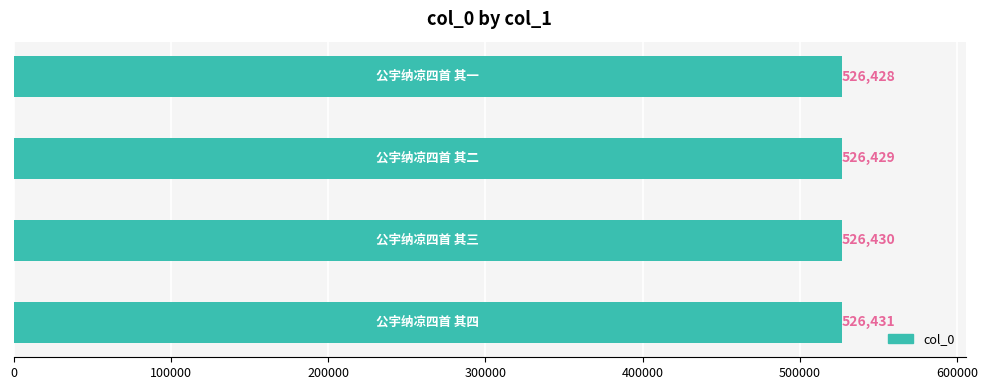

What is the difference between the maximum and minimum values?

3